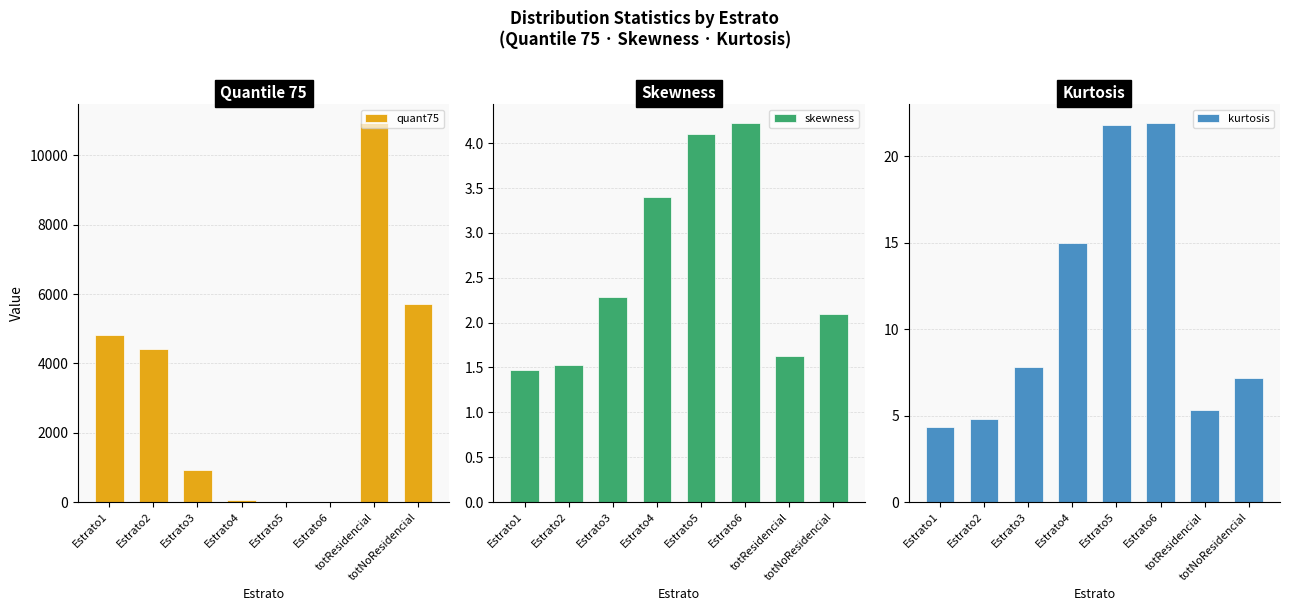

List the labels in order of quant75 value, largest first.

totResidencial, totNoResidencial, Estrato1, Estrato2, Estrato3, Estrato4, Estrato5, Estrato6